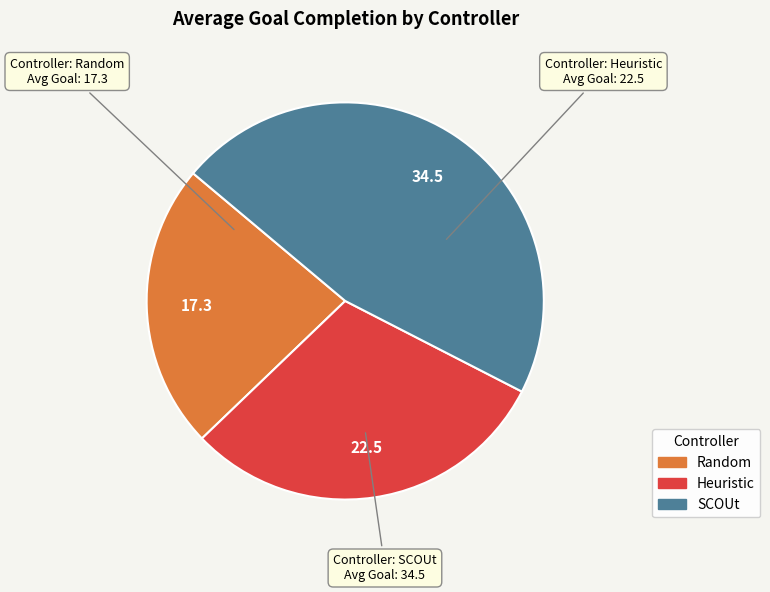

Rank the categories by value from highest to lowest.

SCOUt, Heuristic, Random